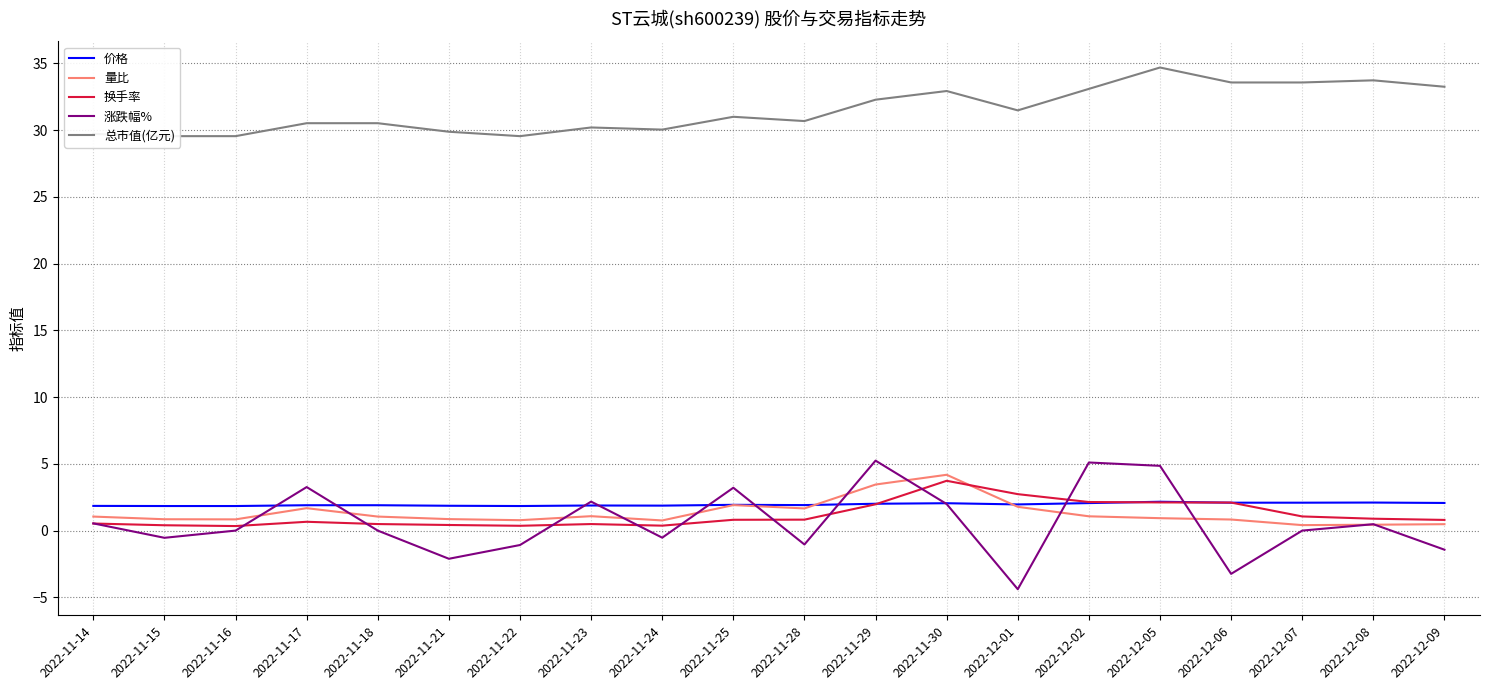

At which category is the sum across all series the highest?

2022-11-29